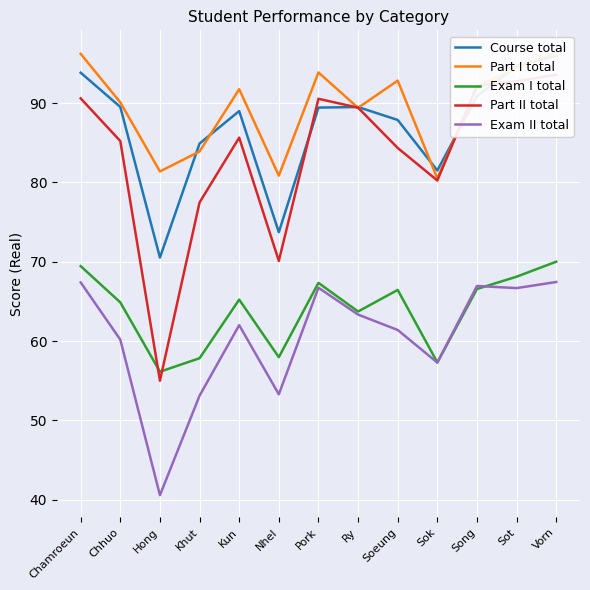

What is the minimum value for Exam II total?

40.6